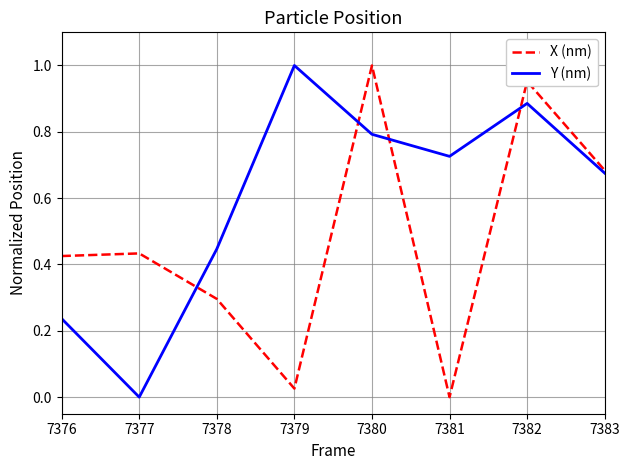

Does the chart have visible grid lines?

Yes